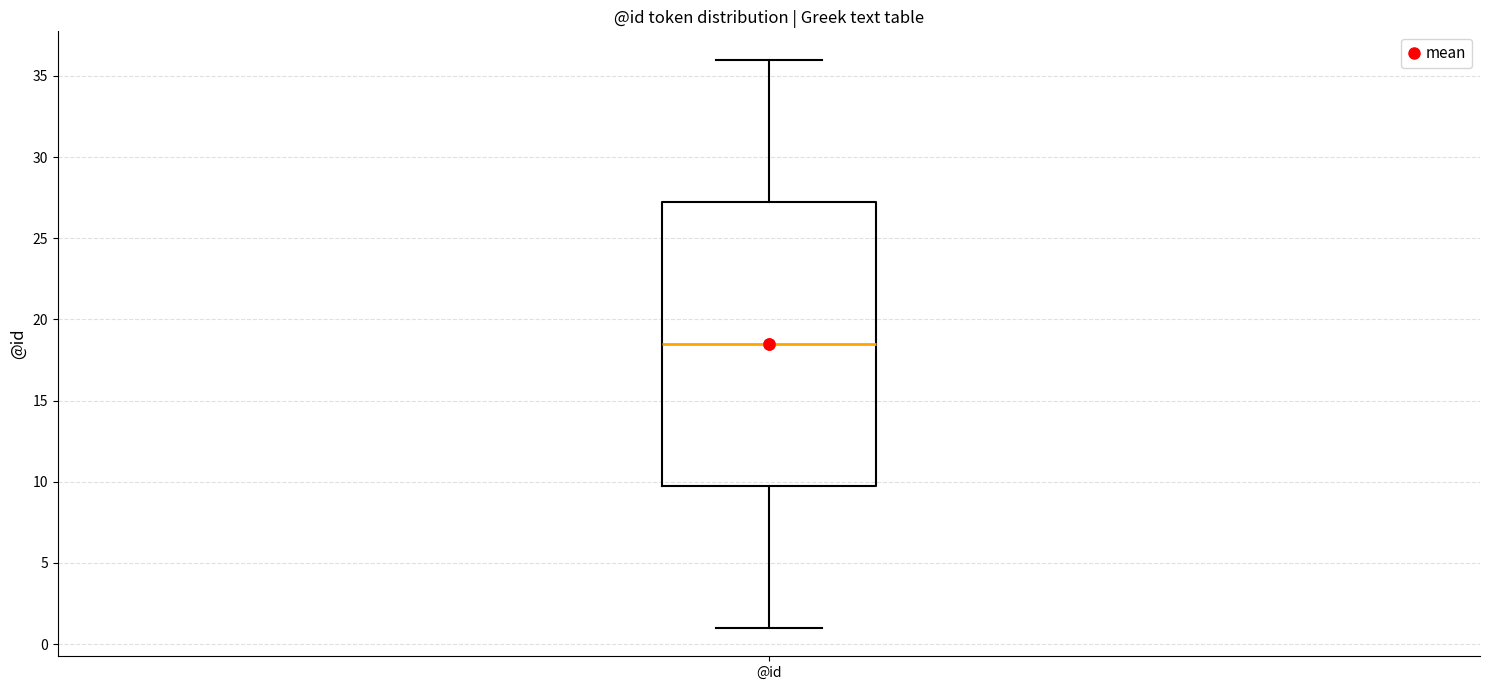

Read this box plot against the y-axis: the position of the median line, the range covered by the box, and the ends of both whiskers. The values are not printed on the chart, so give them approximately, as read against the axis.

median 18.5, box 10.0 to 27.5, whiskers 1.0 to 36.0